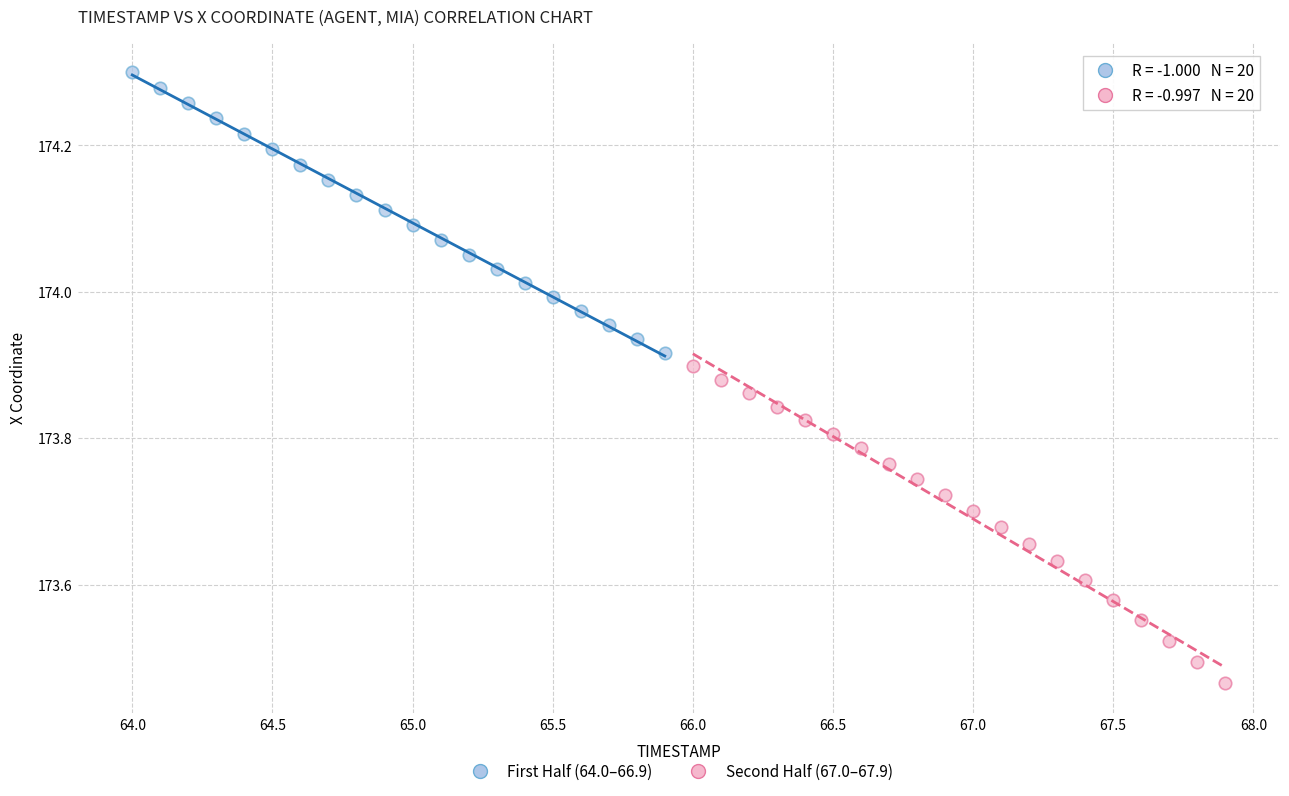

Which series contains the lowest Y value?

Second Half (67.0–67.9)